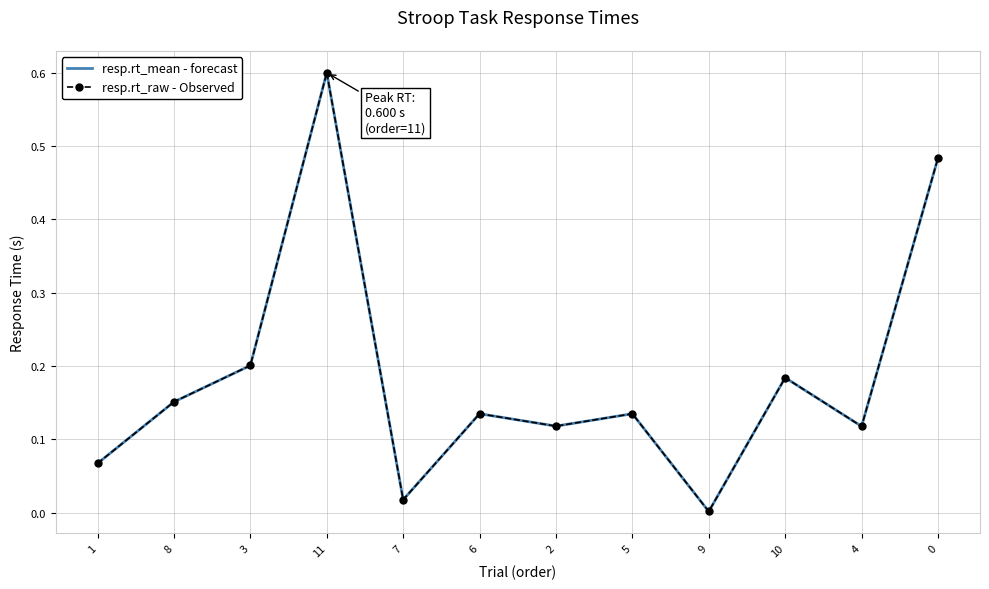

Rank the categories by resp.rt_raw - Observed value from lowest to highest.

9, 7, 1, 4, 2, 5, 6, 8, 10, 3, 0, 11